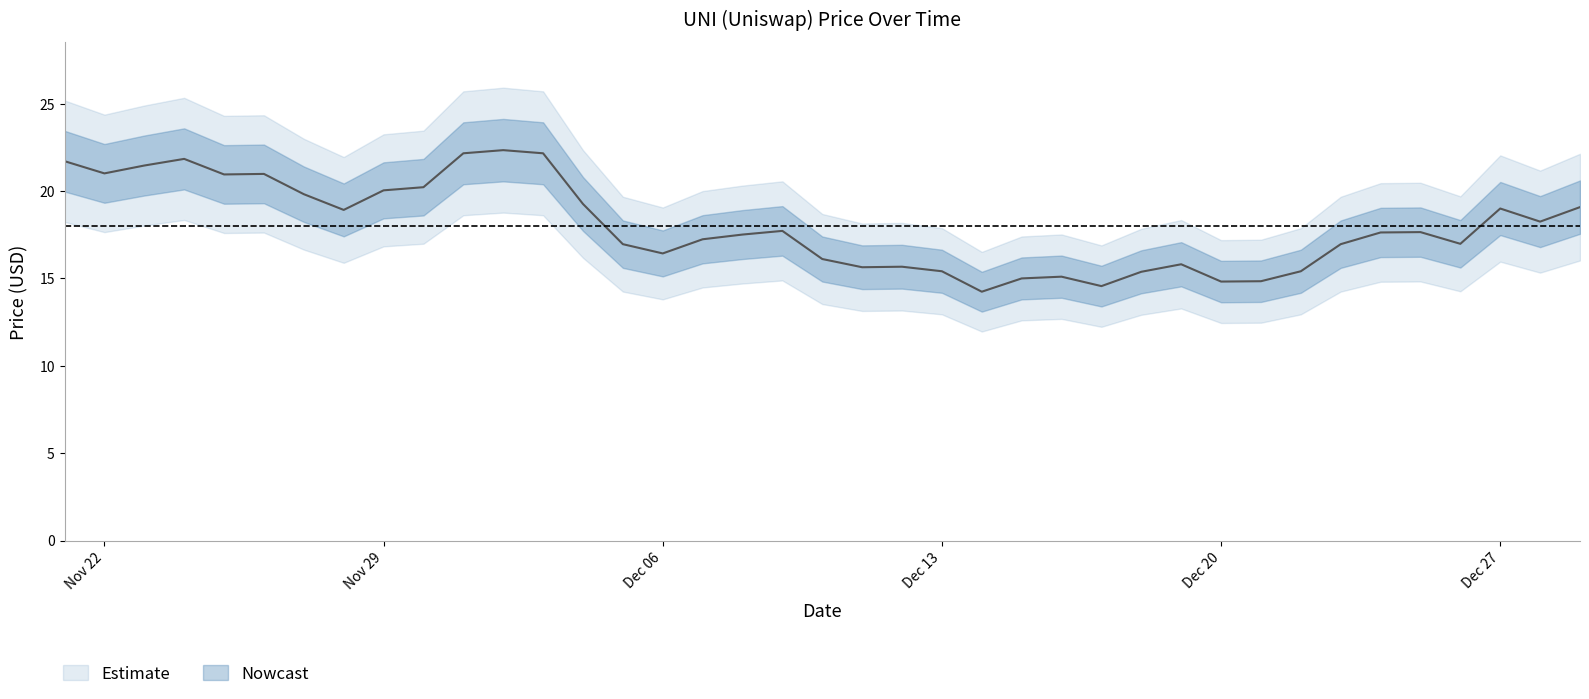

What is the difference between the values at 11/30/2021 and 11/24/2021?

1.6